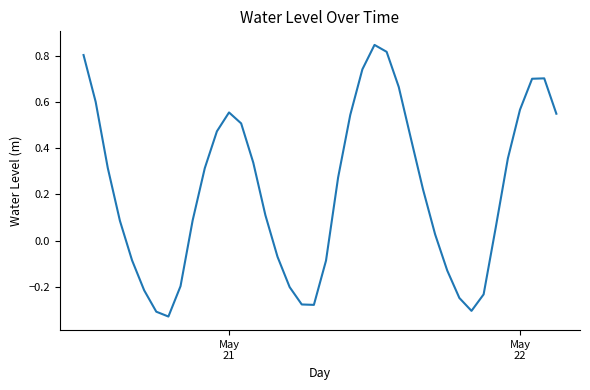

How many negative values are there?

14